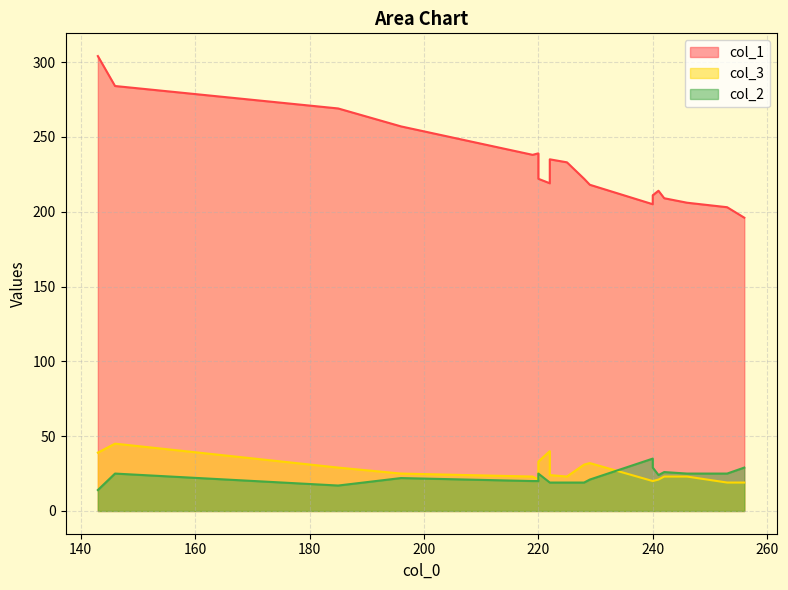

What is the value of the col_1 point at the 5th from the left?

239